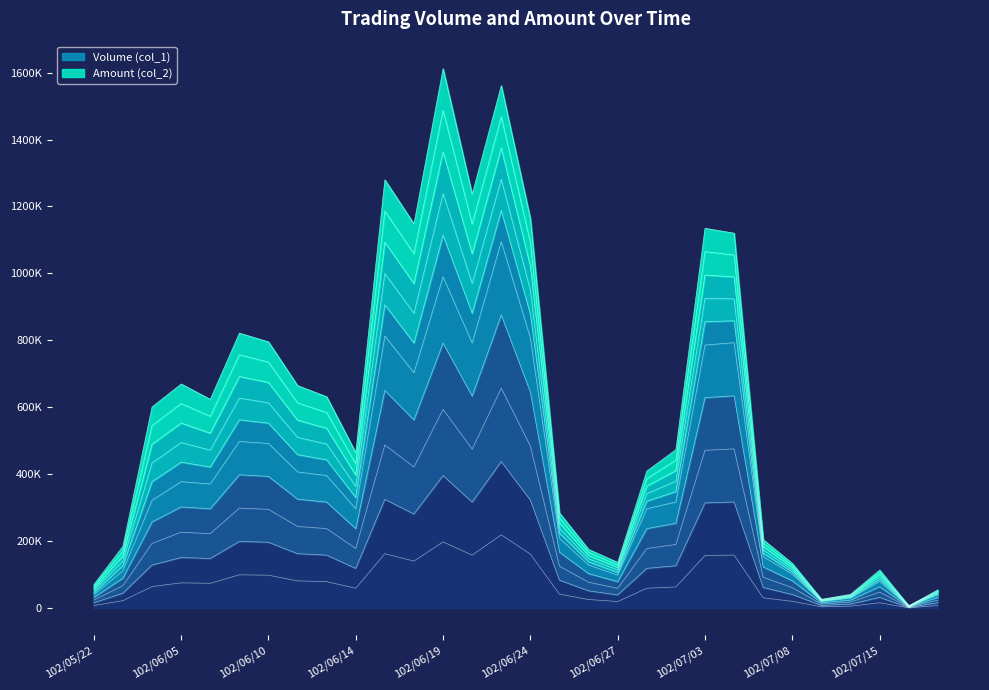

Does the chart display data point markers on the line(s)?

No